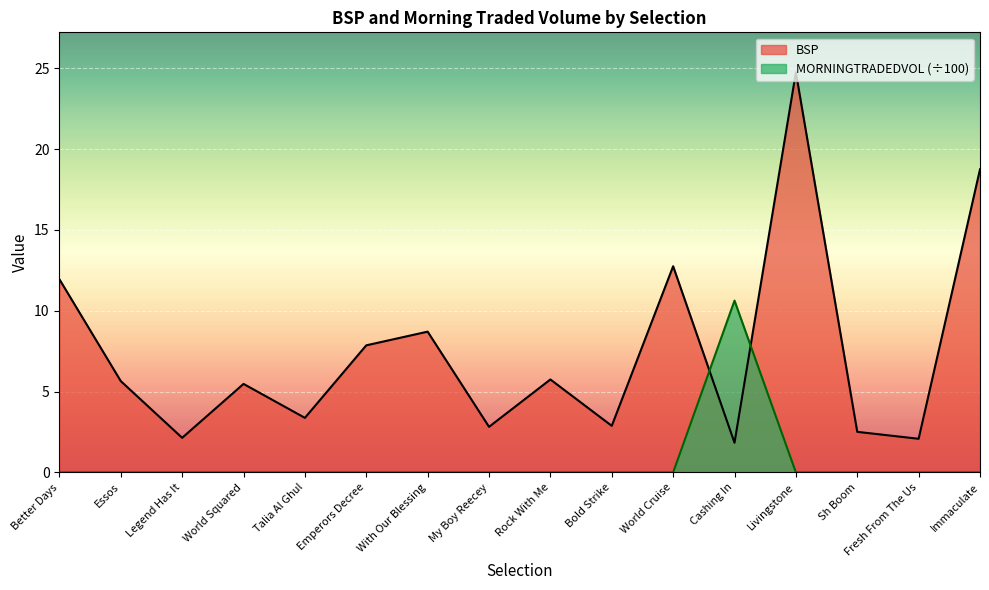

Does the chart display data point markers on the line(s)?

No